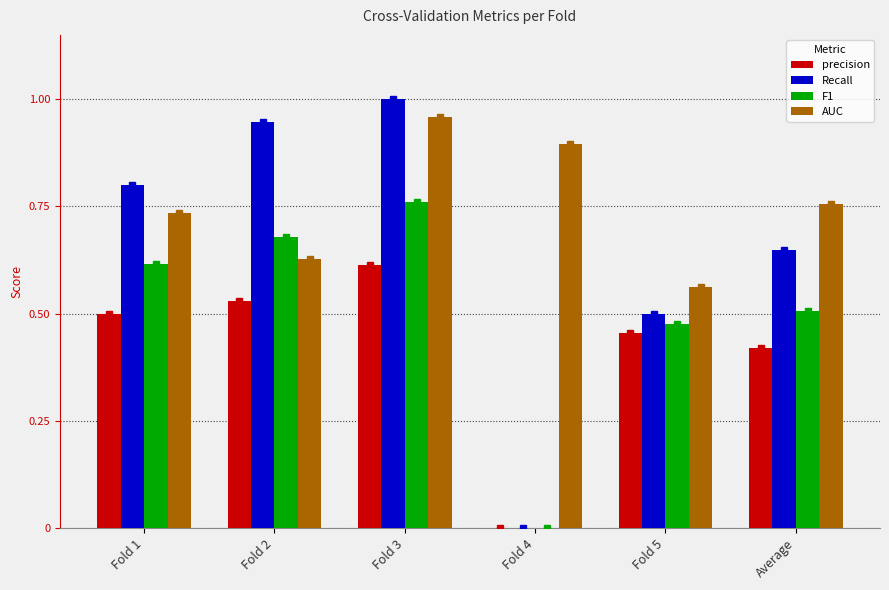

Which series has the widest spread of values?

Recall